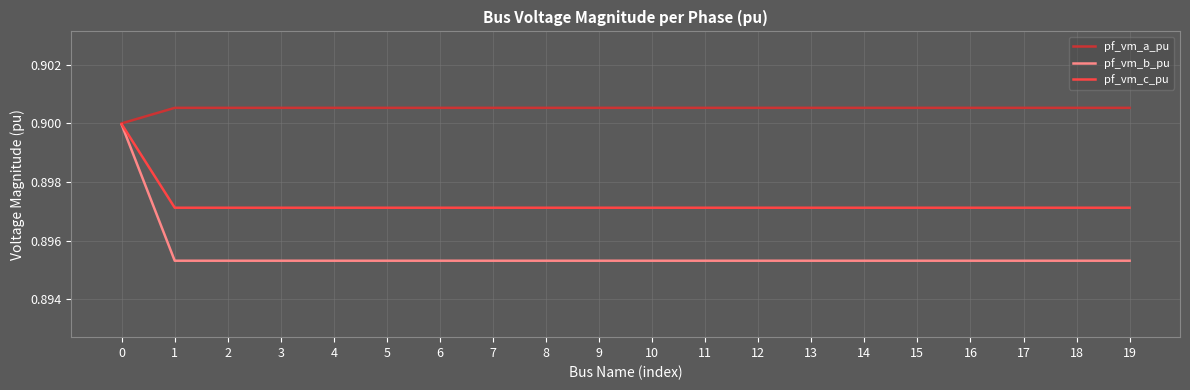

Is the value of pf_vm_c_pu at 11 greater than the value of pf_vm_b_pu at 18?

Yes